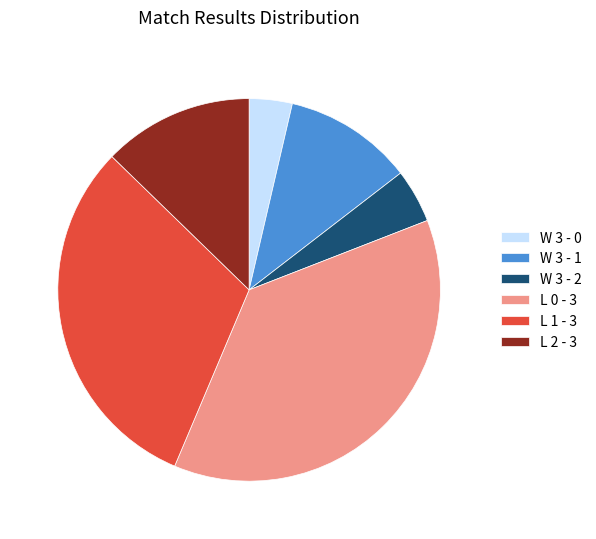

Is there any slice that represents more than half of the pie?

No